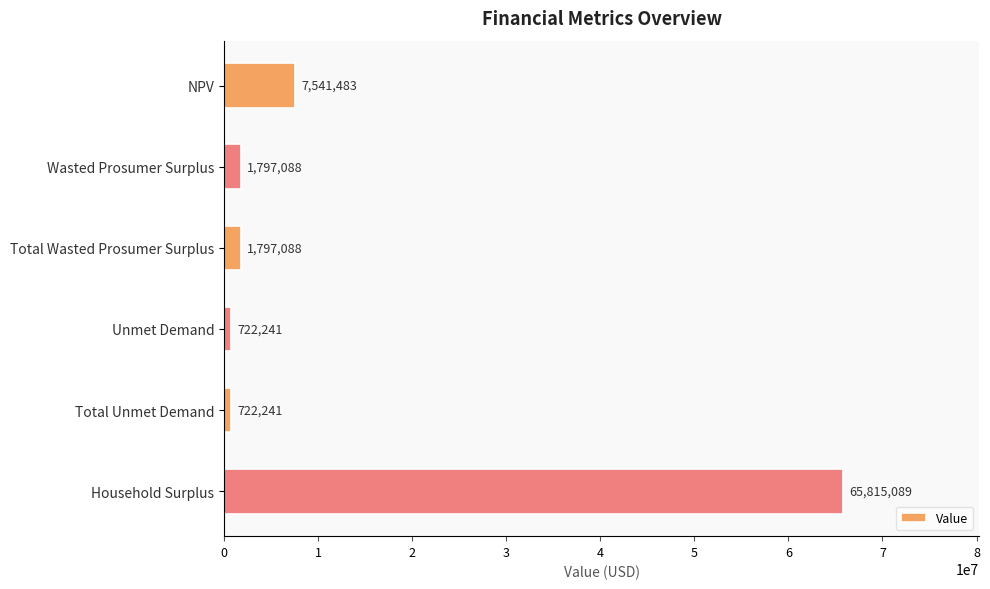

Between Household Surplus and Total Wasted Prosumer Surplus, which is larger?

Household Surplus